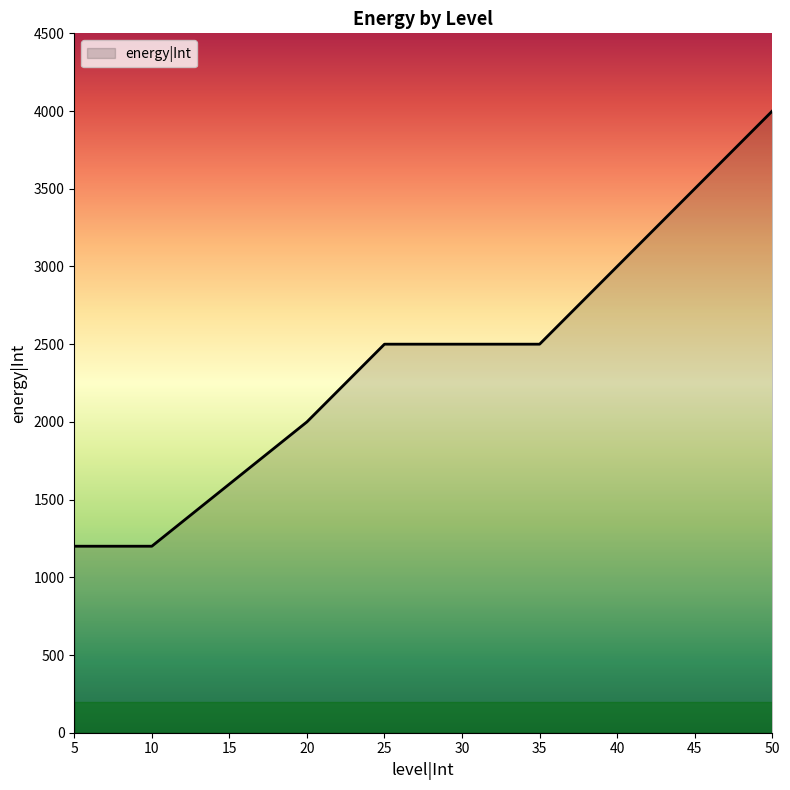

What is the maximum value shown in the chart?

4000